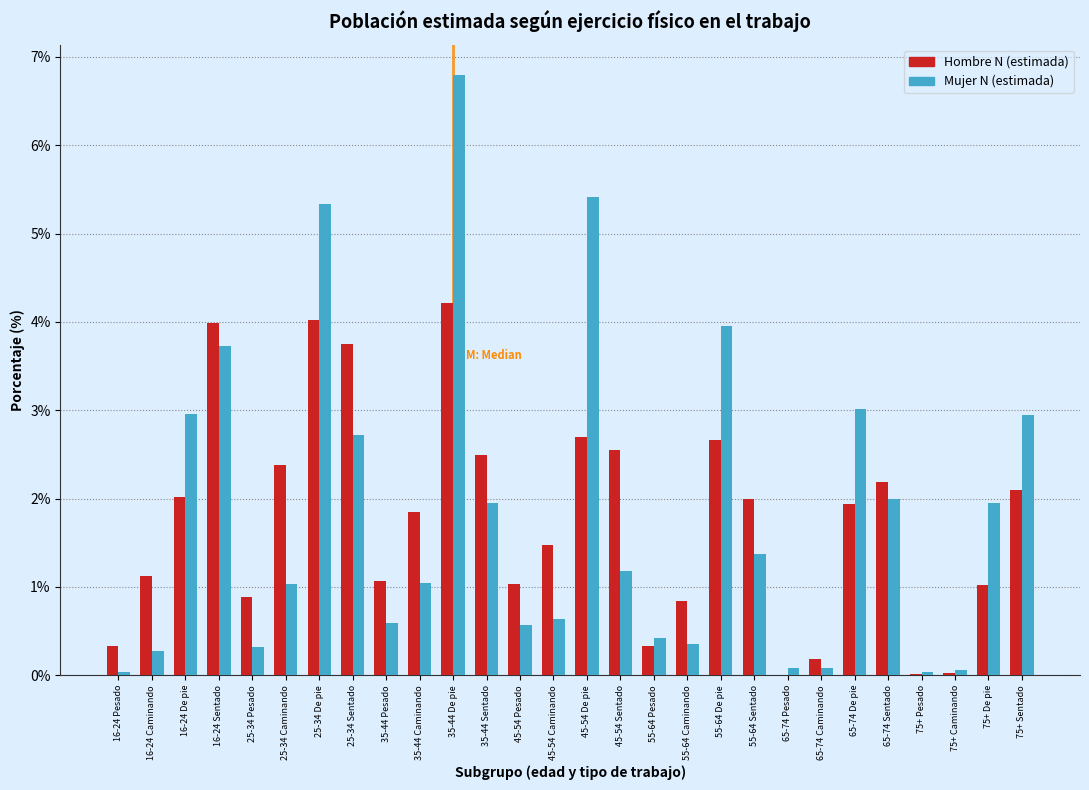

What is the sum of all Mujer N (estimada) values?

50.8